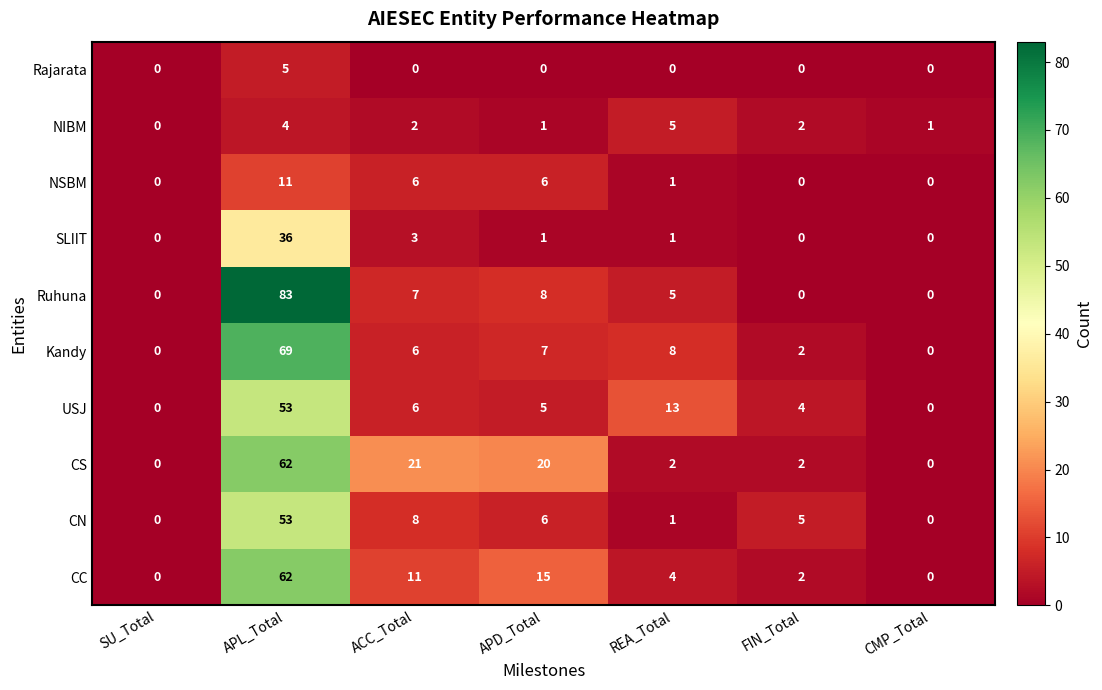

Is it true that Ruhuna equals 49 at SU_Total?

False